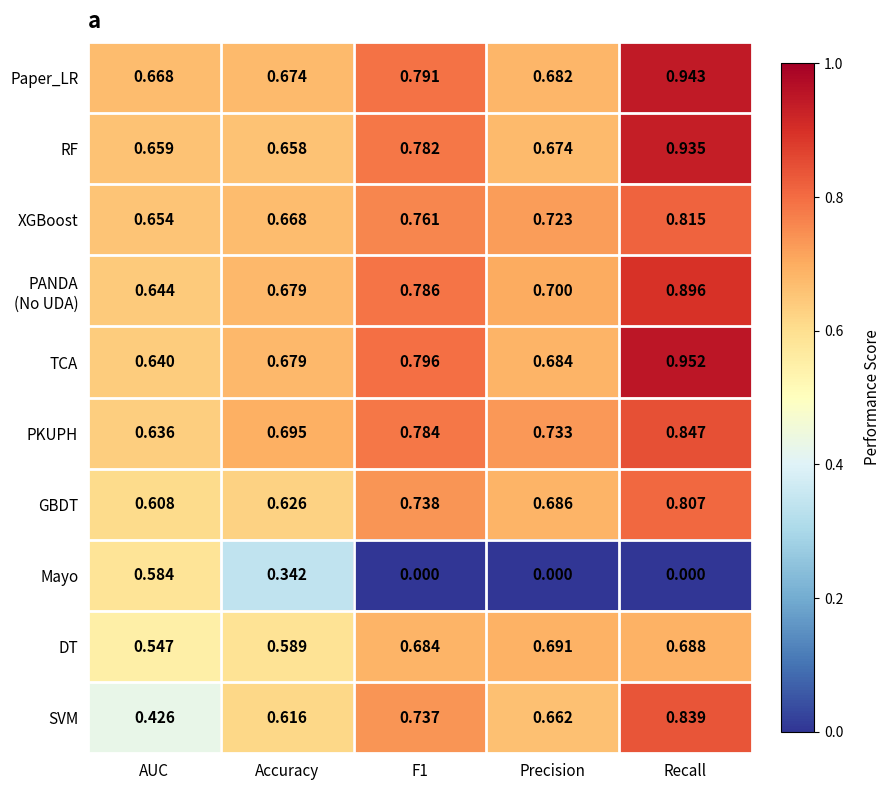

At which label is DT closest to 0?

AUC